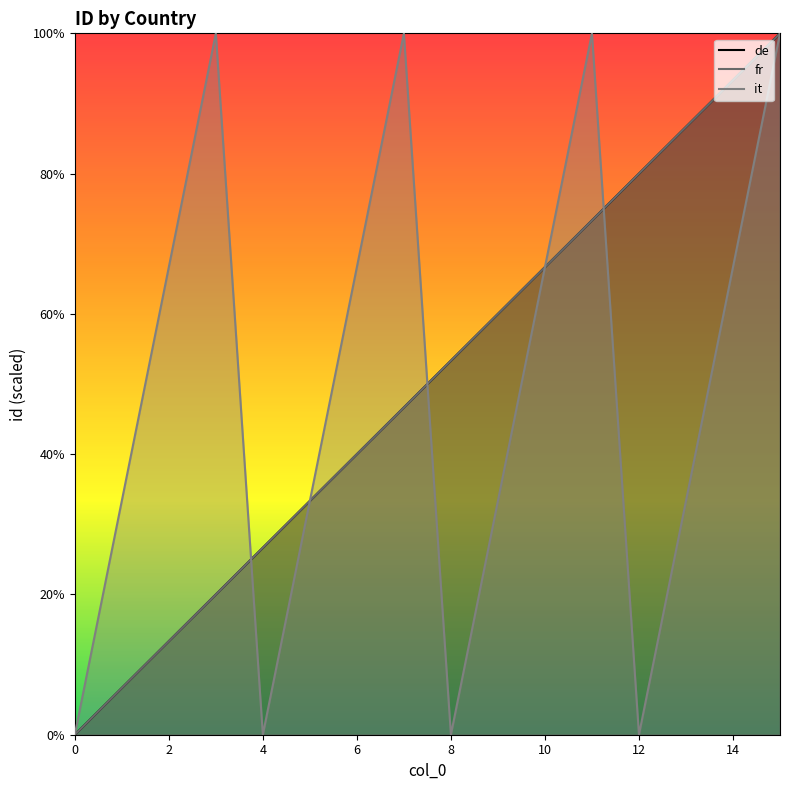

At how many categories does at least one series exceed 80?

6